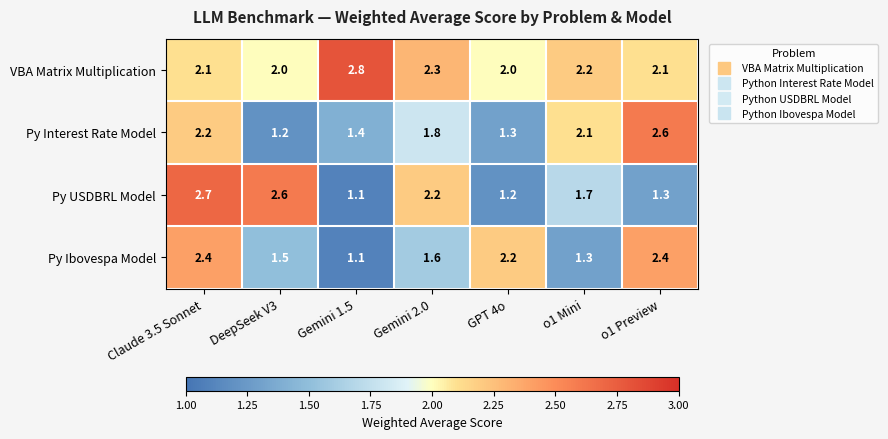

Which series changed the most between Claude 3.5 Sonnet and GPT 4o?

Py USDBRL Model